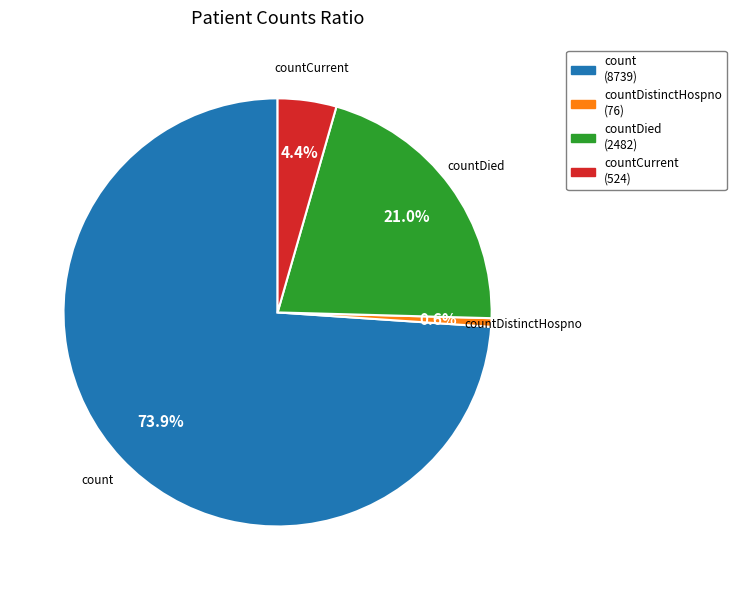

To the nearest percent, what is the difference between the countDied and count slice percentages?

53%